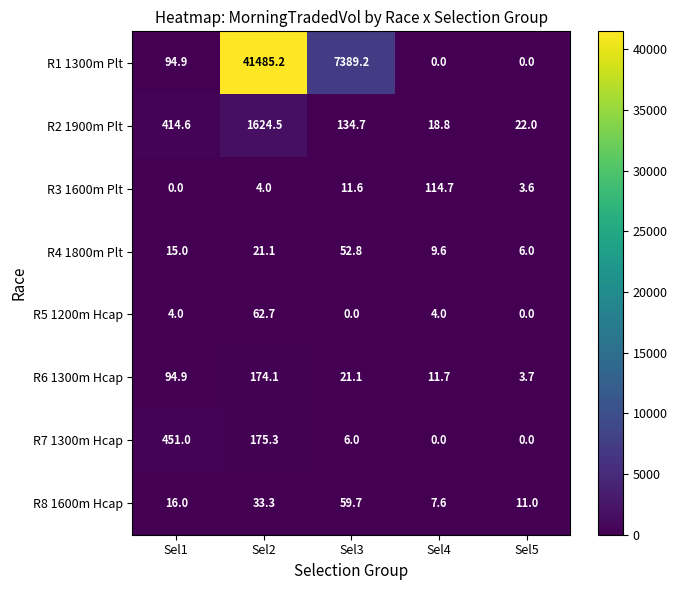

At which label is R3 1600m Plt closest to 57?

Sel3